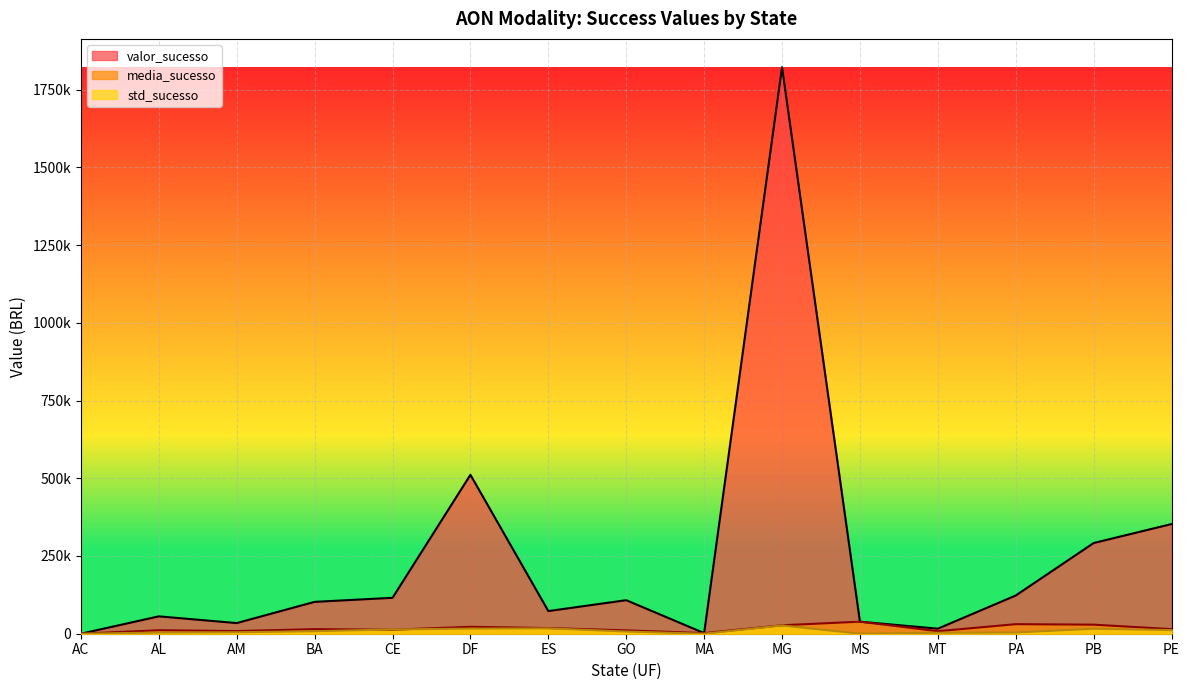

What is the difference between the highest and lowest values at MT?

13091.2